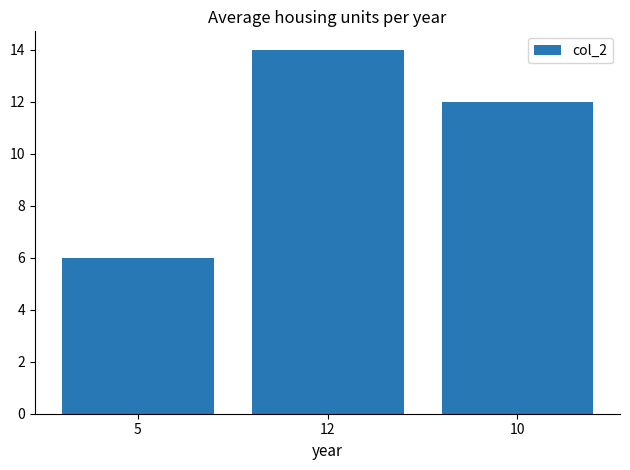

List the labels in order of value, smallest first.

5, 10, 12